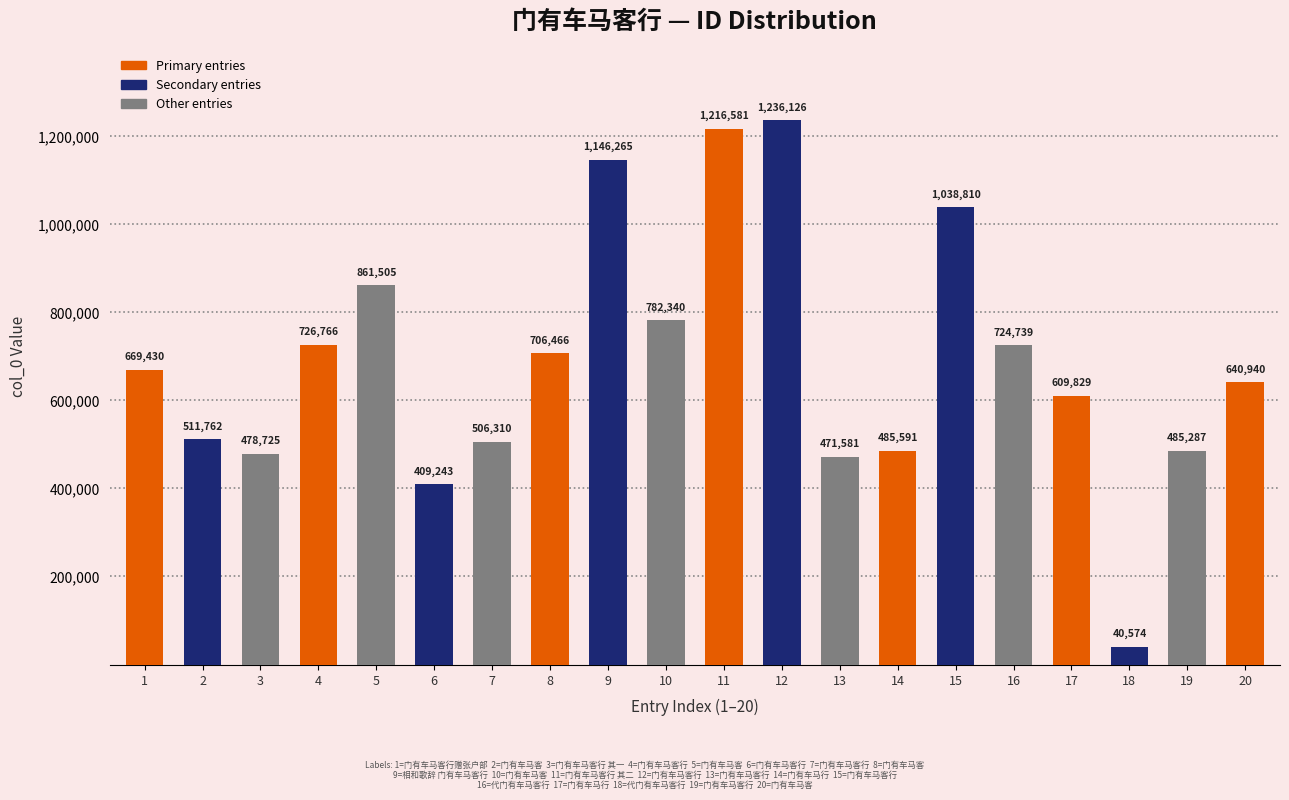

Rank the categories by value from lowest to highest.

18, 6, 13, 3, 19, 14, 7, 2, 17, 20, 1, 8, 16, 4, 10, 5, 15, 9, 11, 12